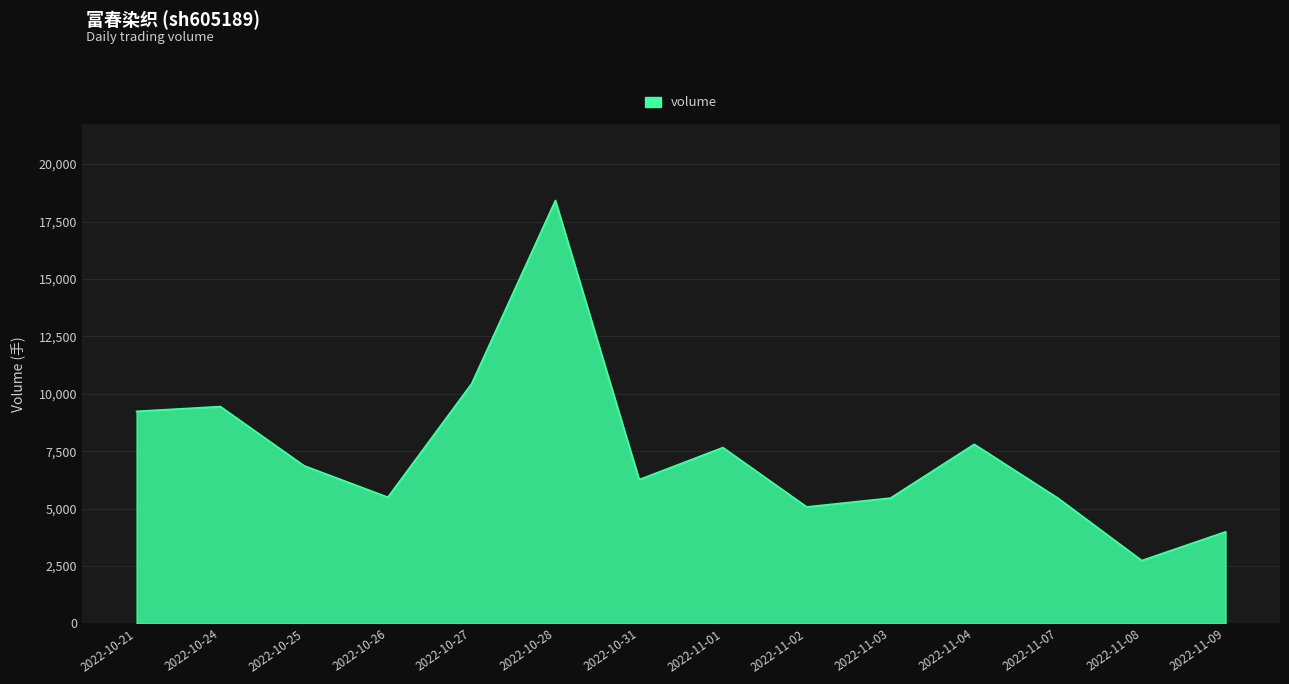

What is the approximate value at 2022-10-31, to the nearest 100?

6300